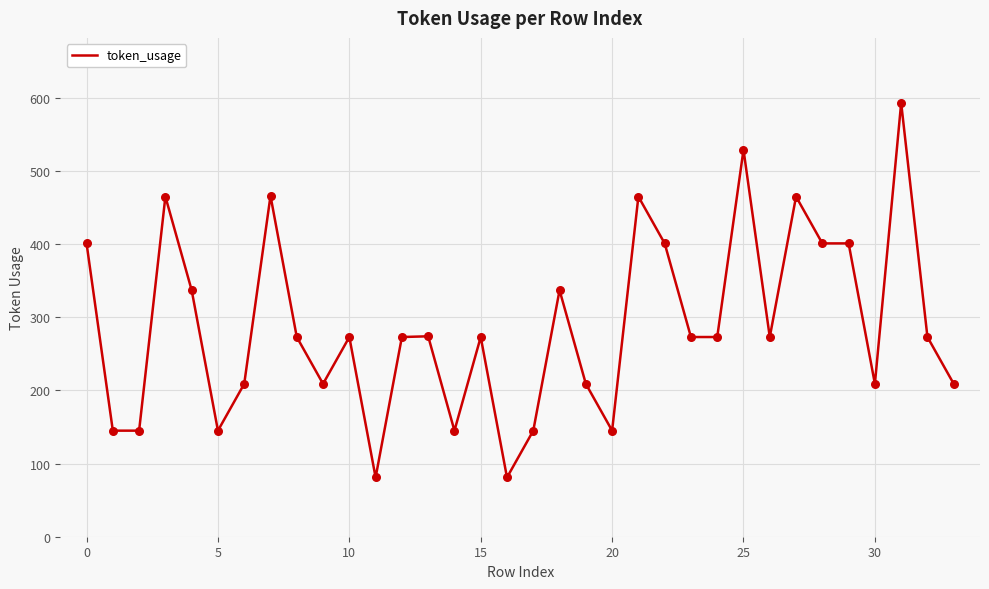

What is the greatest value displayed?

593